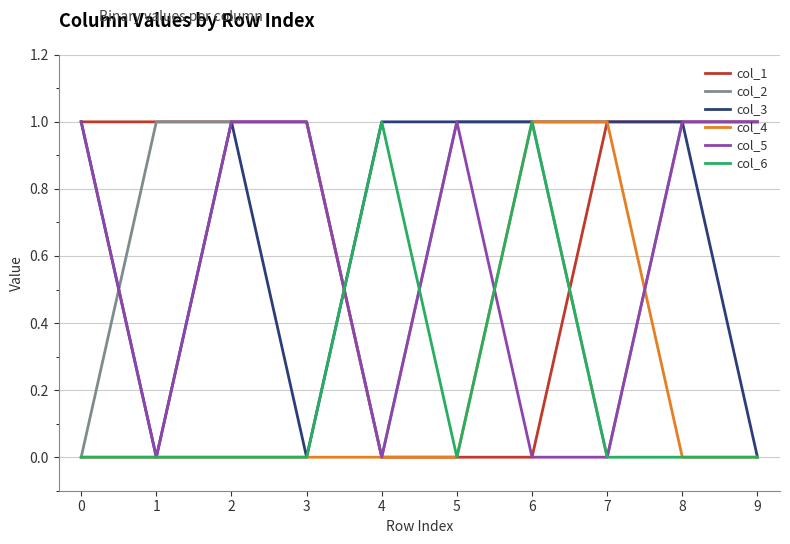

Which series changed the most between 0 and 2?

col_2